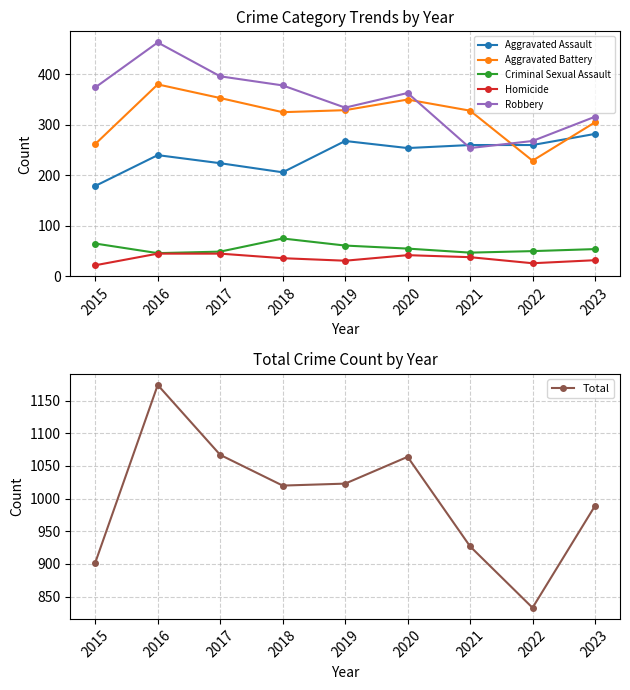

Rank the series at 2020 from highest to lowest value.

Total, Robbery, Aggravated Battery, Aggravated Assault, Criminal Sexual Assault, Homicide